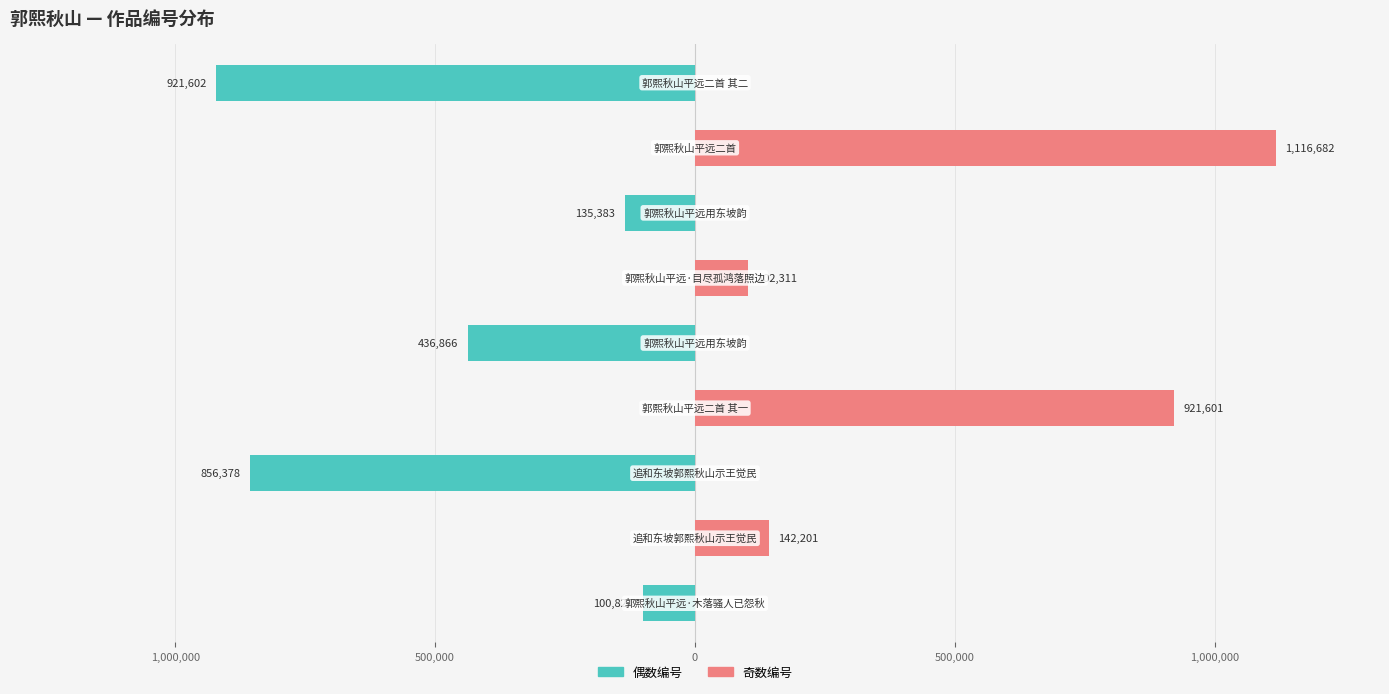

At how many categories does at least one series exceed -495583?

9